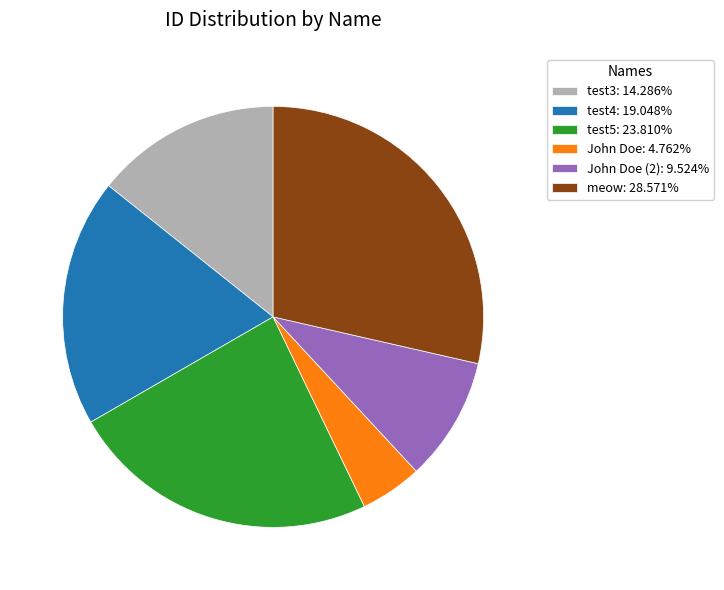

Approximately how many times larger is the value at John Doe: 4.762% compared to John Doe (2): 9.524%?

0.5